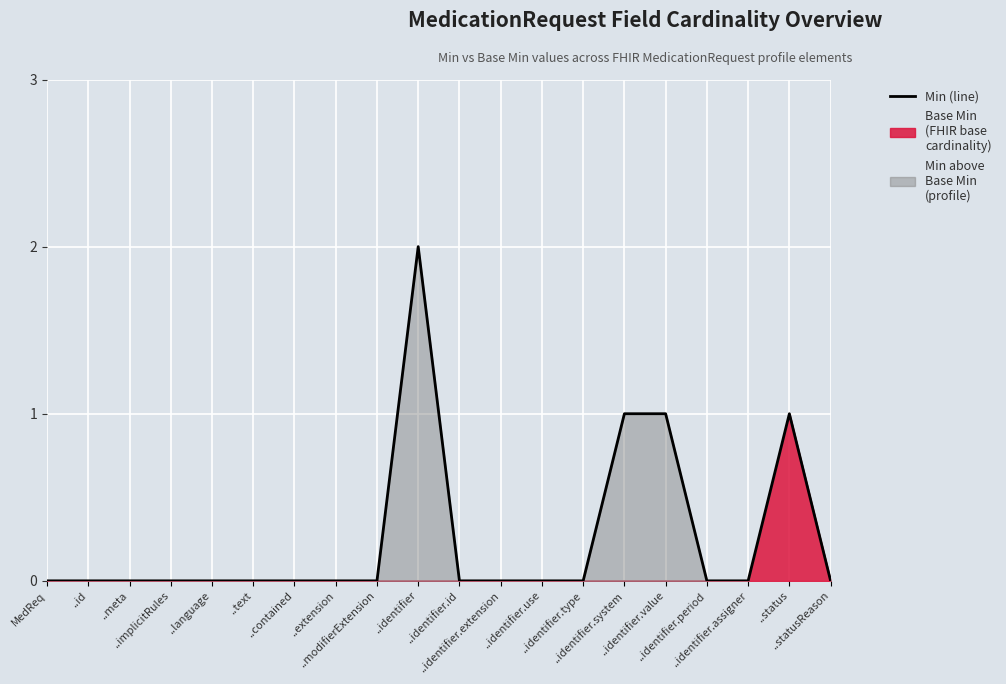

At which label is the value closest to 1?

..identifier.system